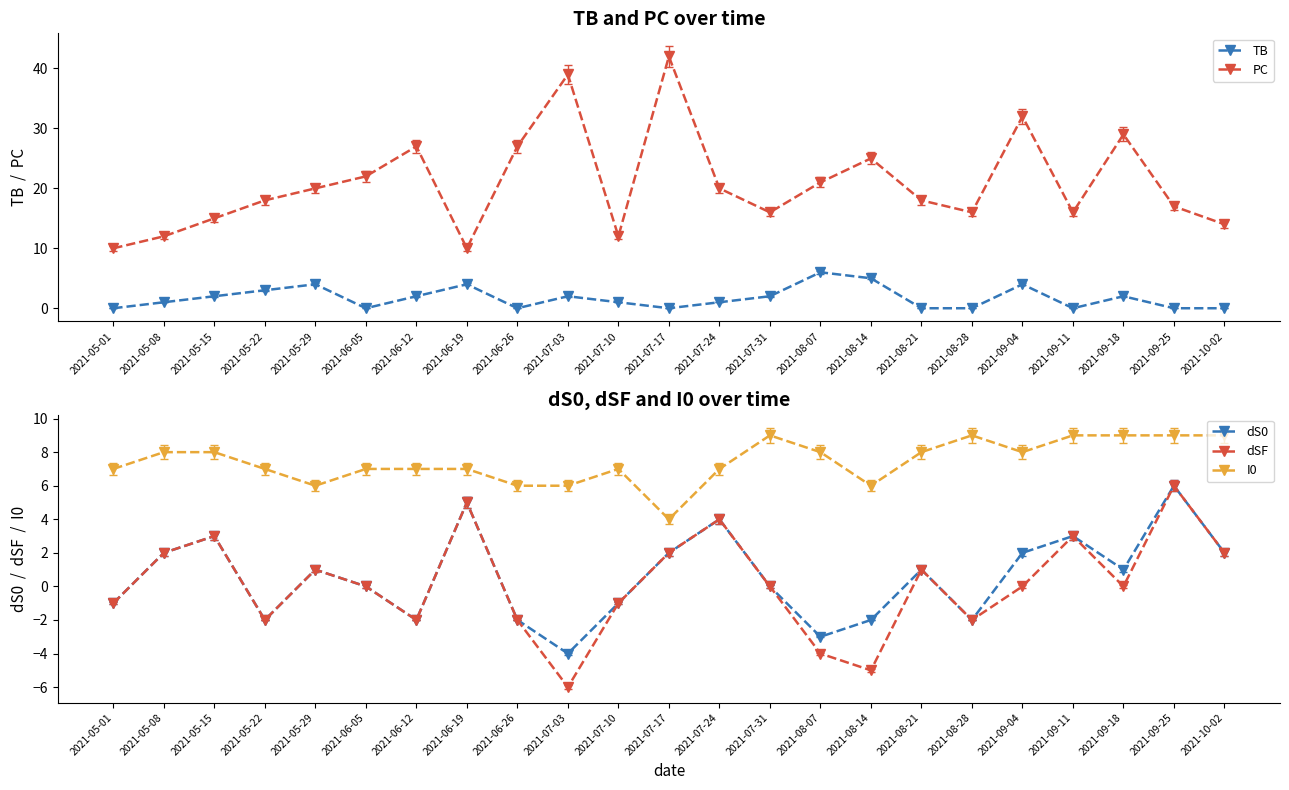

The value of PC at 2021-06-05 is 22. True or false?

True